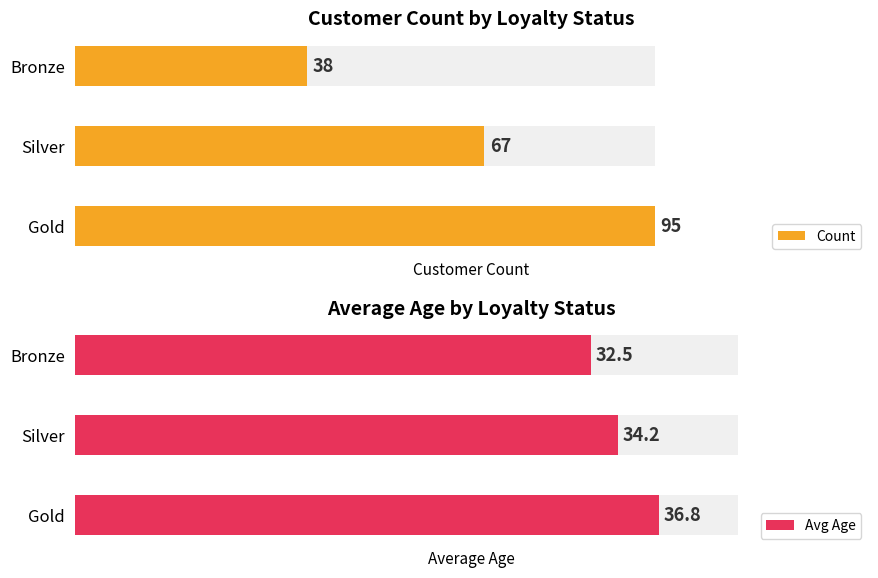

Rank the series by their average value, from highest to lowest.

Count, Avg Age